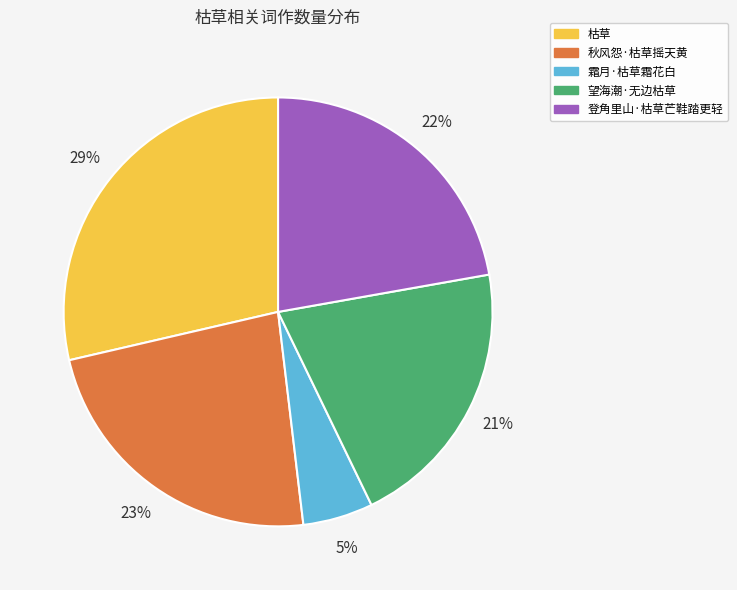

What percentage is the 登角里山·枯草芒鞋踏更轻 slice, to the nearest percent?

22%